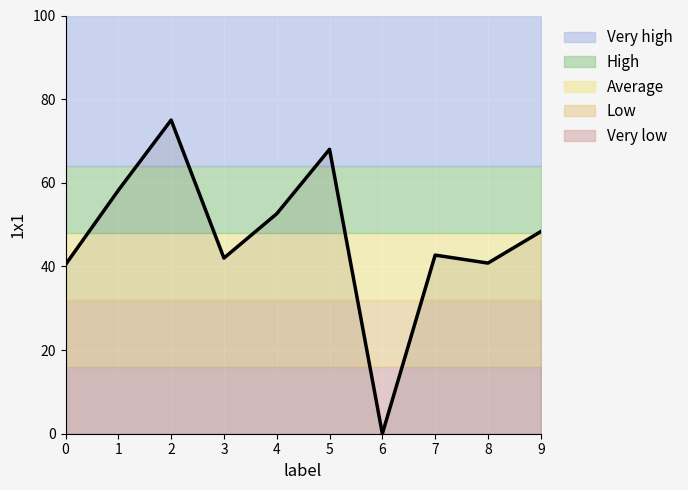

The value at 5 is 68.0. True or false?

True